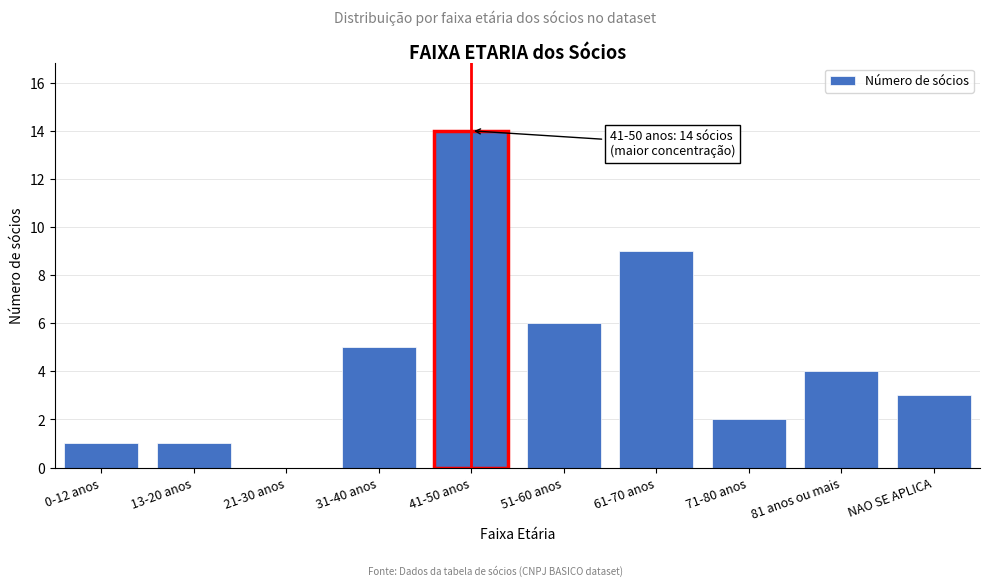

Reading left to right, transcribe all the data shown in this chart.

0-12 anos=1	13-20 anos=1	21-30 anos=0	31-40 anos=5	41-50 anos=14	51-60 anos=6	61-70 anos=9	71-80 anos=2	81 anos ou mais=4	NAO SE APLICA=3